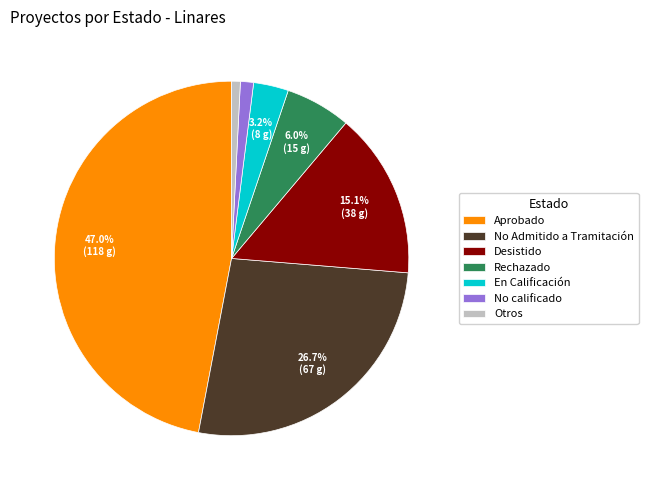

Which category has the biggest portion of the pie?

Aprobado